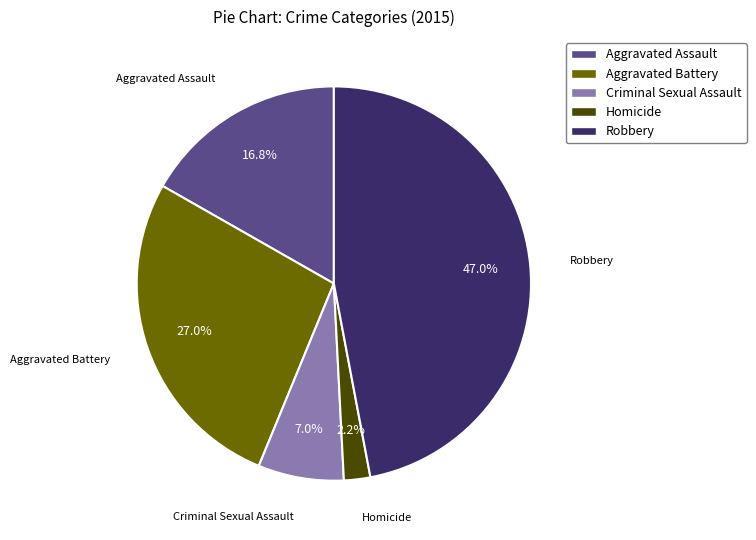

True or false: Robbery accounts for 33% of the total.

False